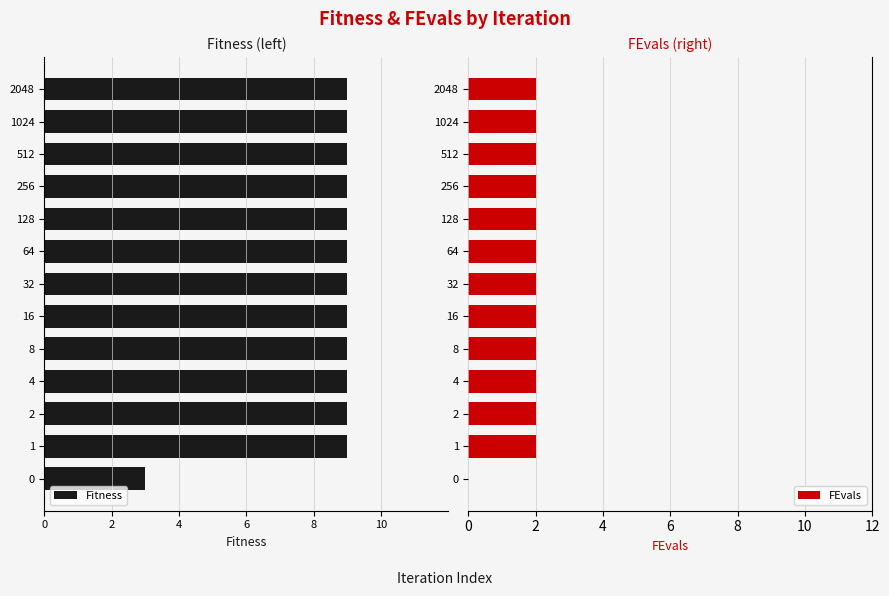

How many positive values does the FEvals series have?

12